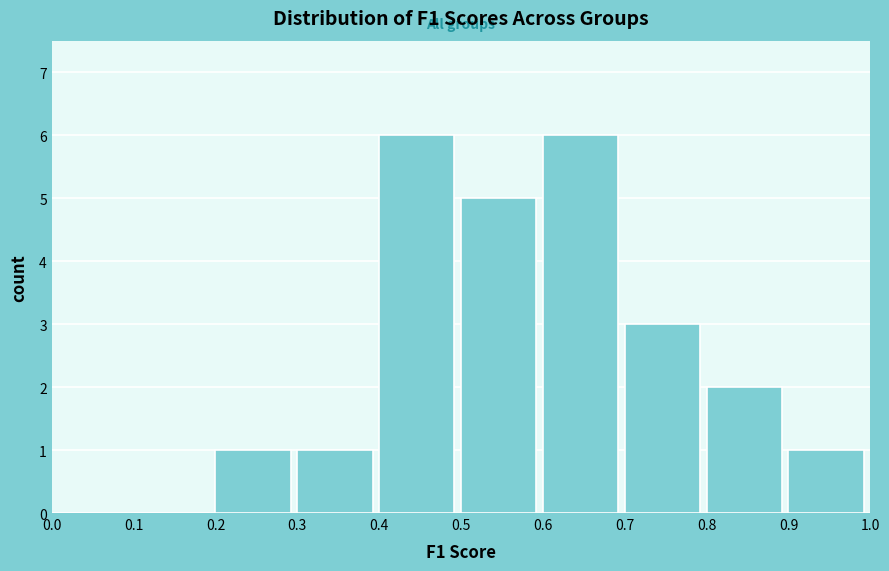

Reading left to right, transcribe this chart: for each bar, give the range it covers on the x-axis and its height. The values are not printed on the chart, so give them approximately, as read against the axis.

0.0 to 0.1: 0
0.1 to 0.2: 0
0.2 to 0.3: 1
0.3 to 0.4: 1
0.4 to 0.5: 6
0.5 to 0.6: 5
0.6 to 0.7: 6
0.7 to 0.8: 3
0.8 to 0.9: 2
0.9 to 1.0: 1